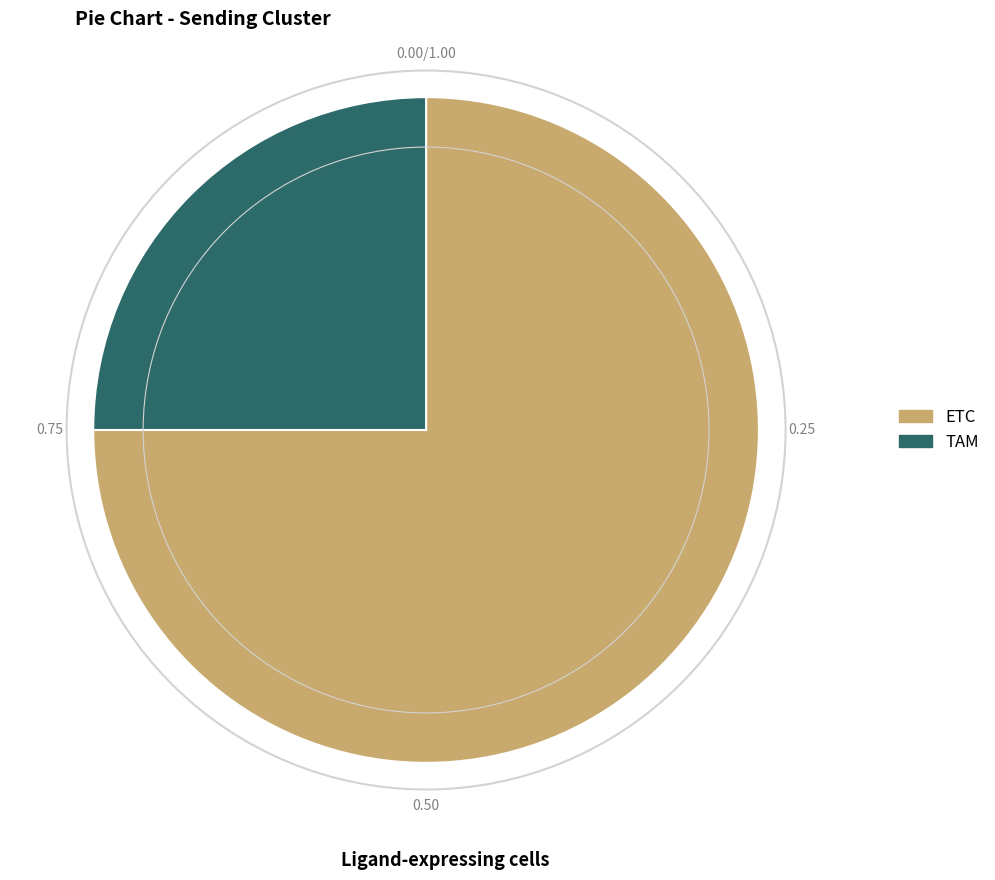

Combined, do ETC and TAM account for over 50%?

Yes